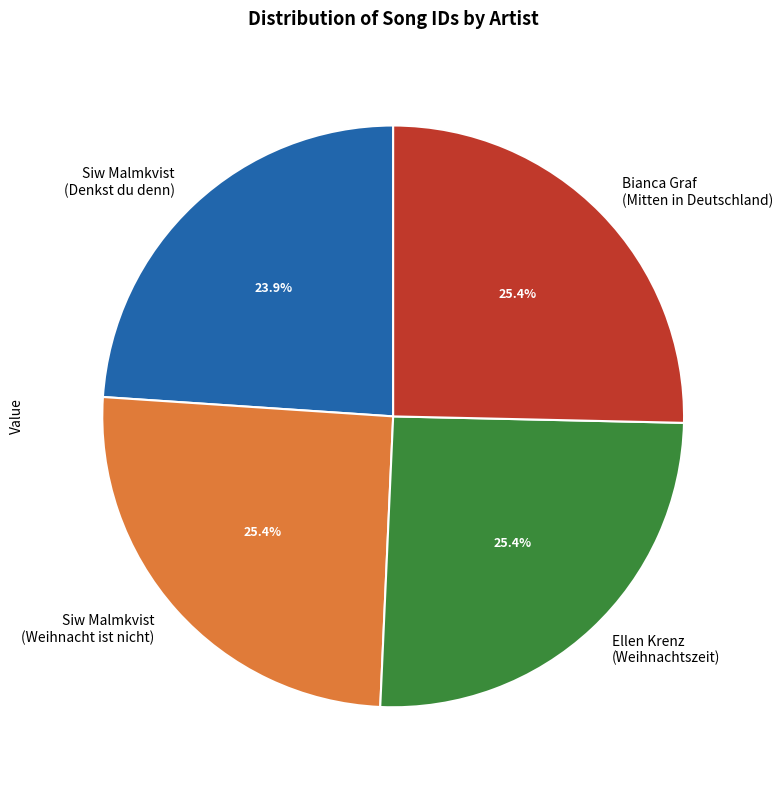

Do Siw Malmkvist (Weihnacht ist nicht) and Bianca Graf (Mitten in Deutschland) together represent more than half of the pie?

Yes